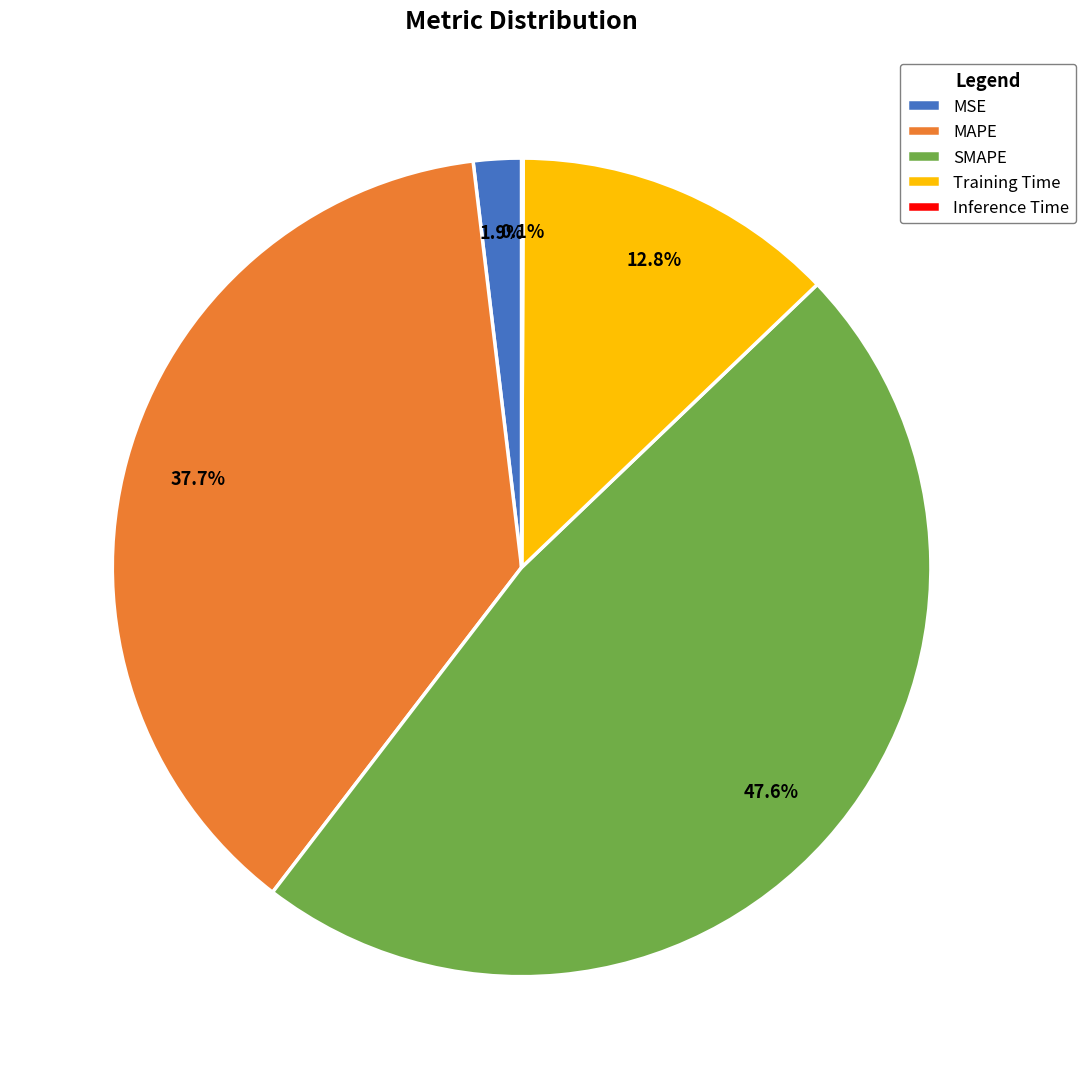

To the nearest percent, what is the average slice percentage?

20%